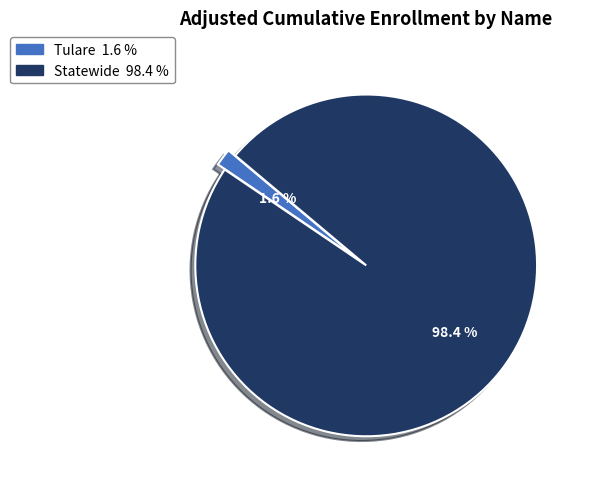

What percentage is NOT represented by Tulare?

98.4%